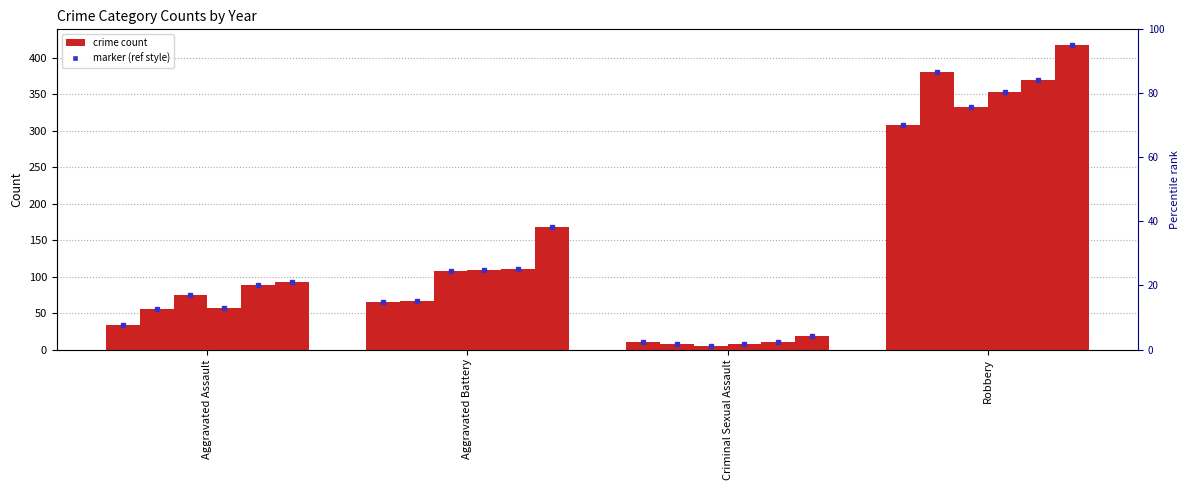

How many data points does each series have?

4